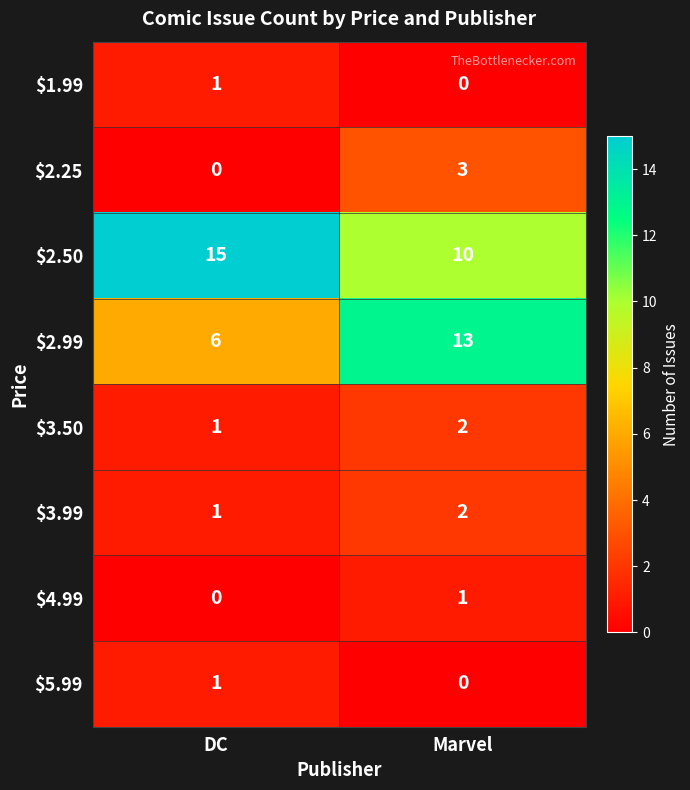

True or false: $3.50 has a value of 1 at DC.

True